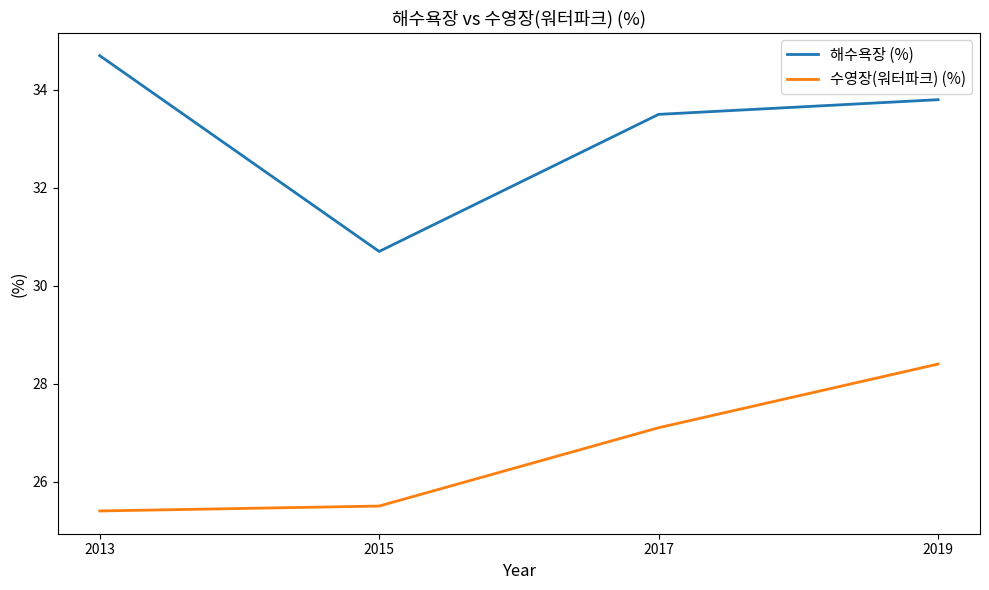

The 수영장(워터파크) (%) series shows 25.4 at 2013. True or false?

True